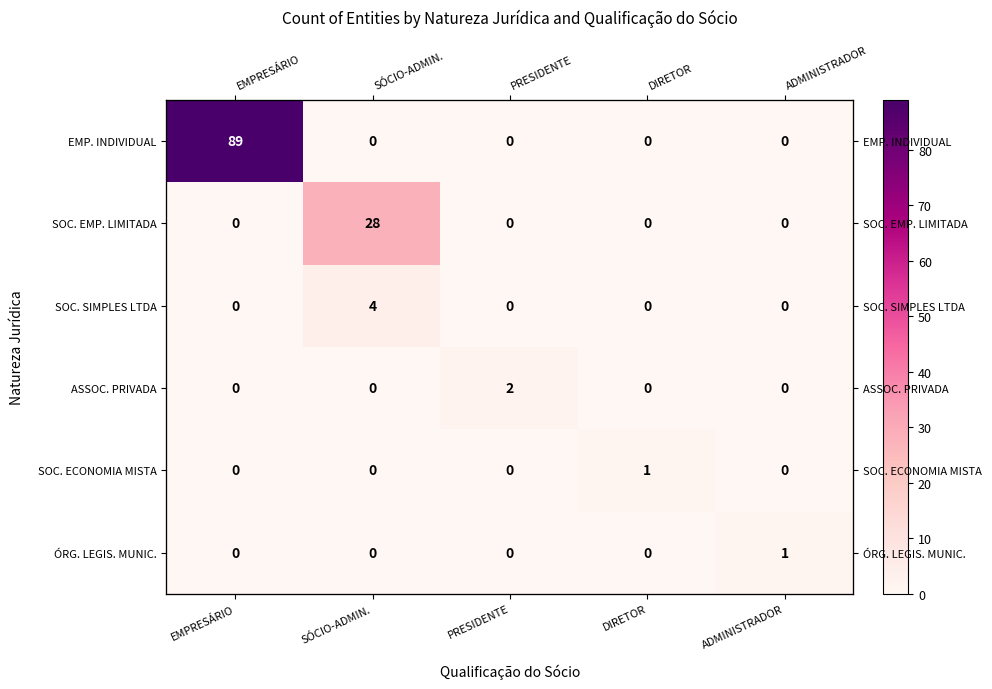

What is the difference between the highest and lowest values at DIRETOR?

1